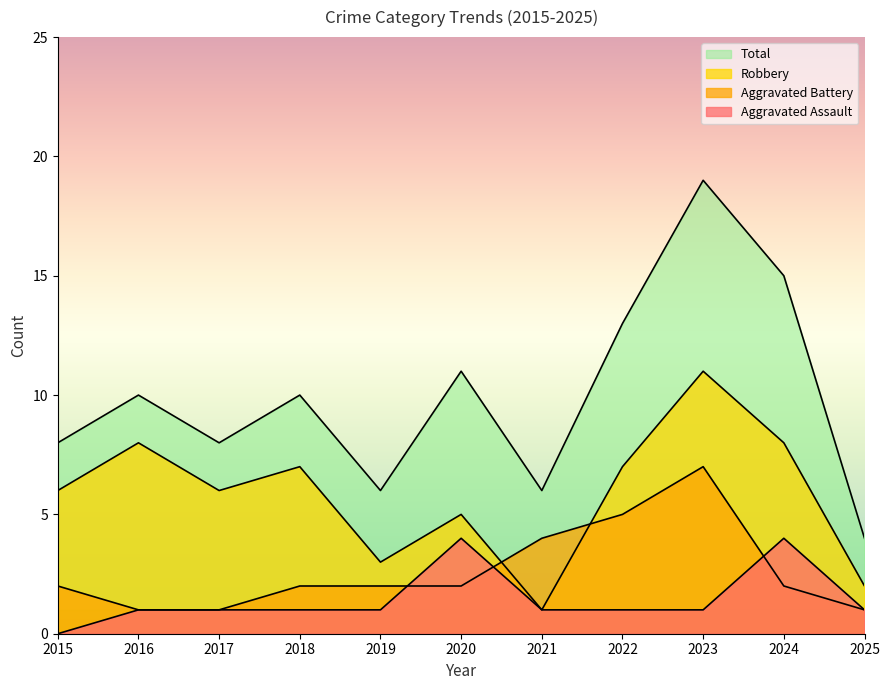

Reading right to left, transcribe all the data shown in this chart.

Aggravated Assault: 1	4	1	1	1	4	1	1	1	1	0
Aggravated Battery: 1	2	7	5	4	2	2	2	1	1	2
Robbery: 2	8	11	7	1	5	3	7	6	8	6
Total: 4	15	19	13	6	11	6	10	8	10	8